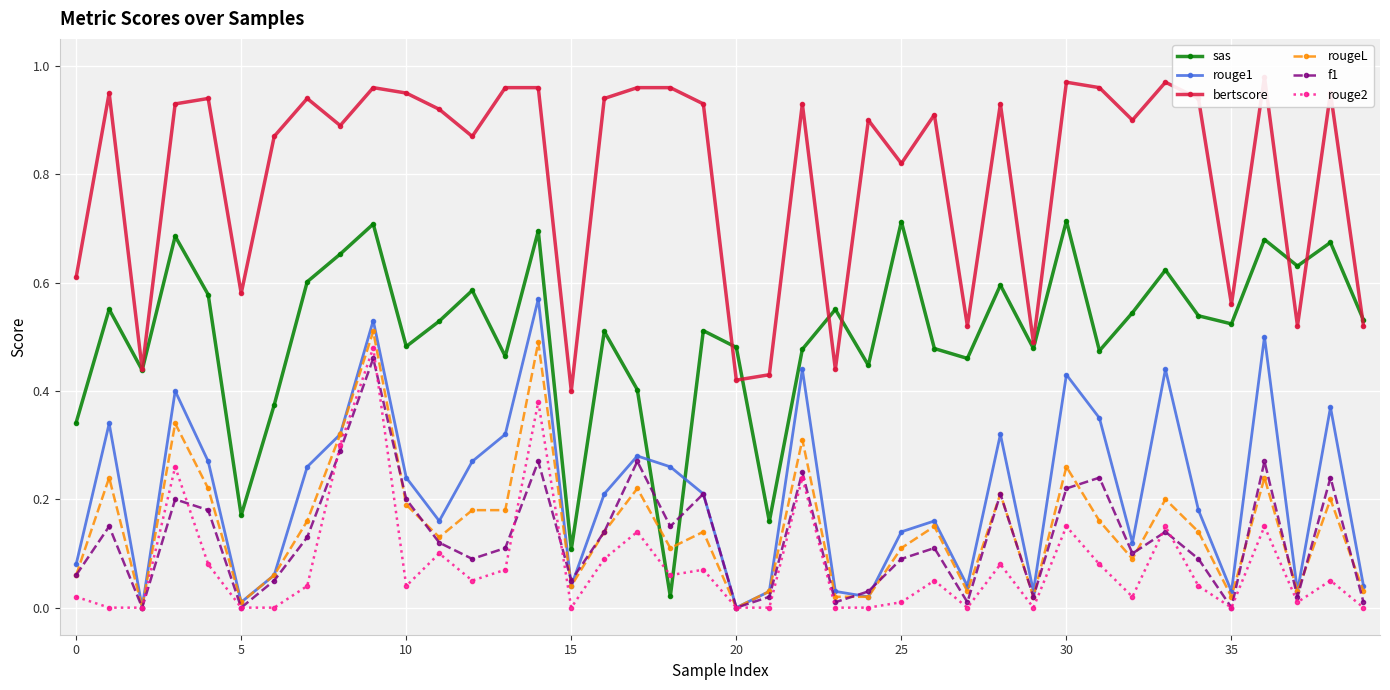

In rouge1, how many points are higher than both neighbors (excluding endpoints)?

12